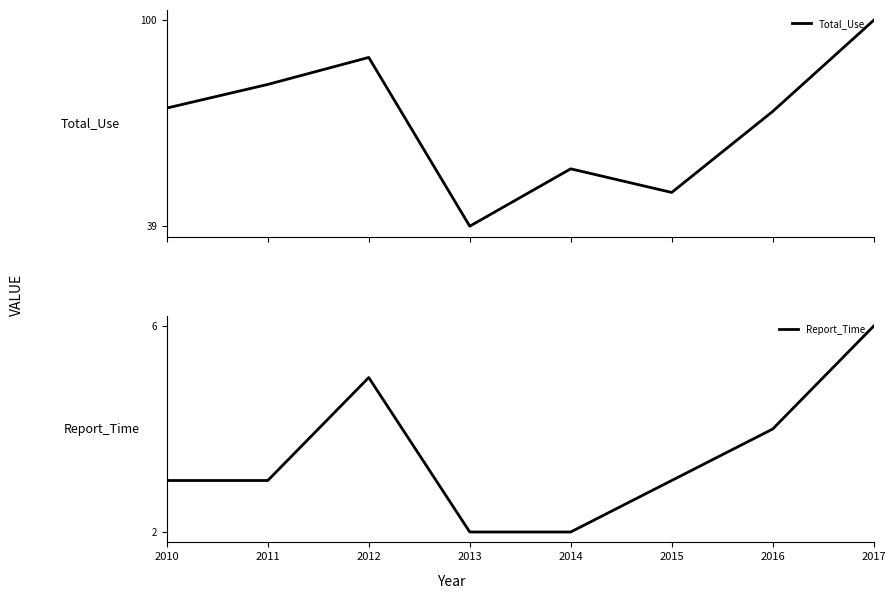

Which category has the highest value in the Total_Use series?

2017